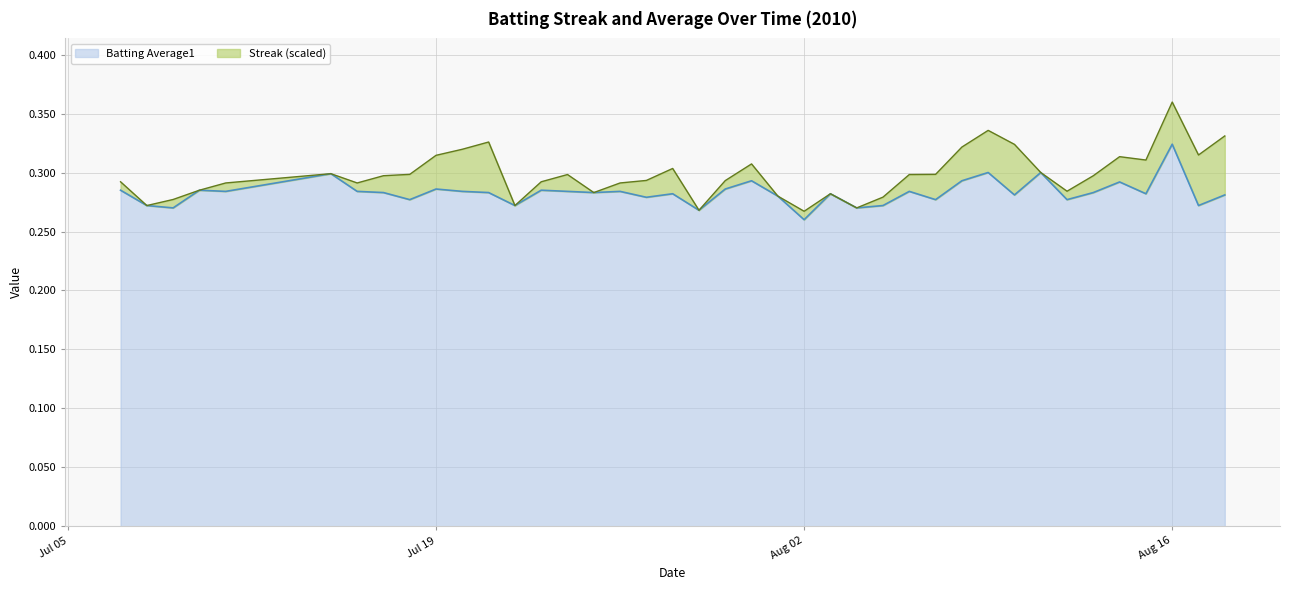

Which category has the highest value in the Batting Average1 series?

Aug 16